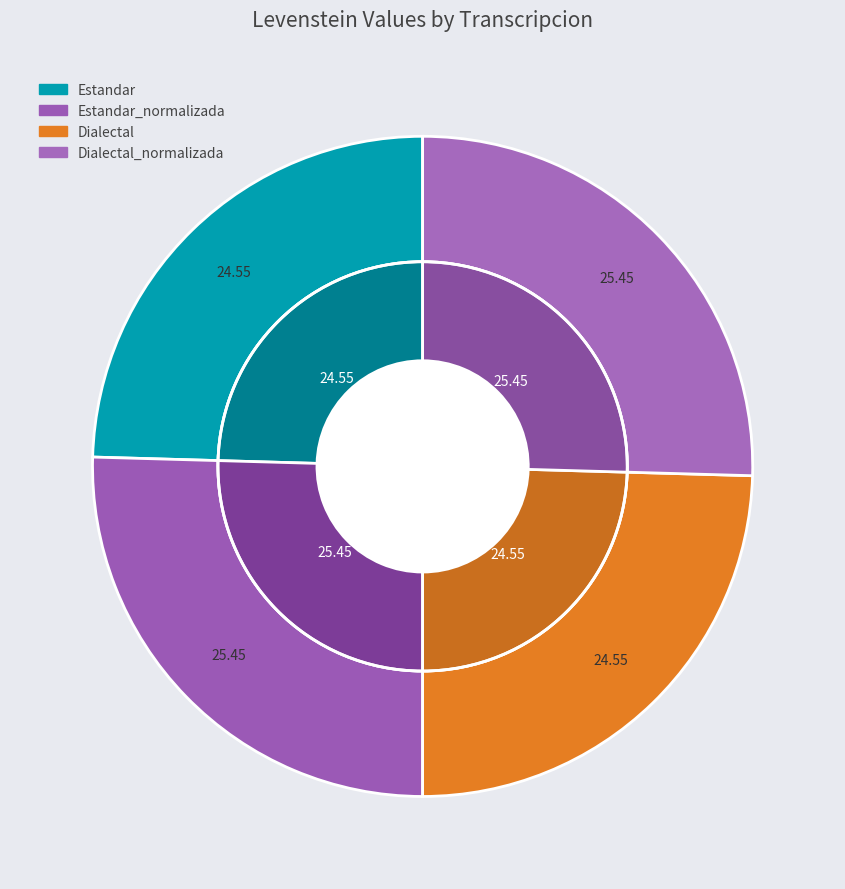

What portion of the pie excludes Dialectal_normalizada?

74.6%